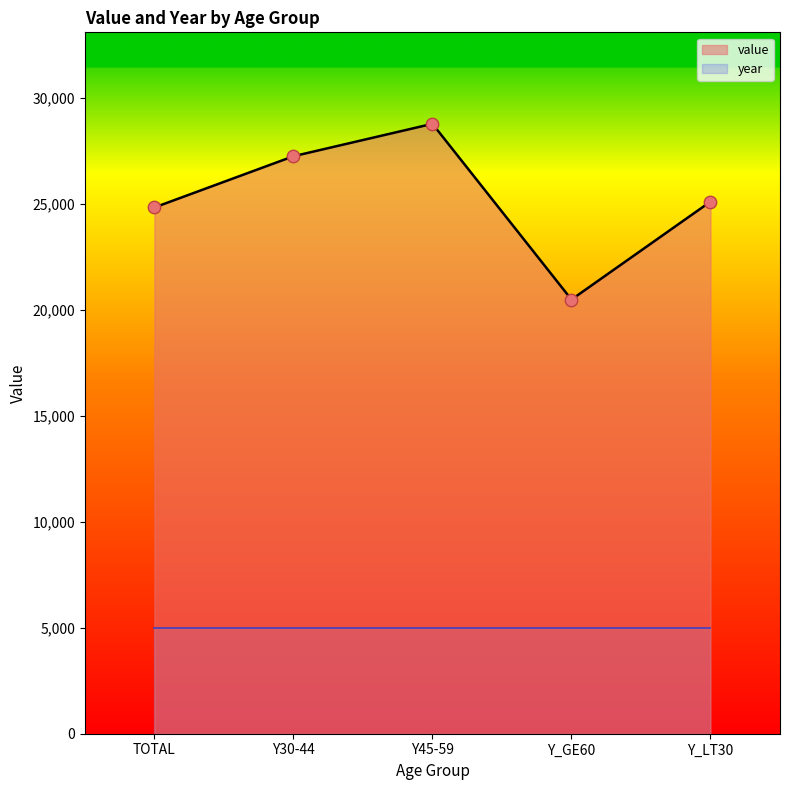

What is the change in value from Y_GE60 to Y_LT30?

+4624